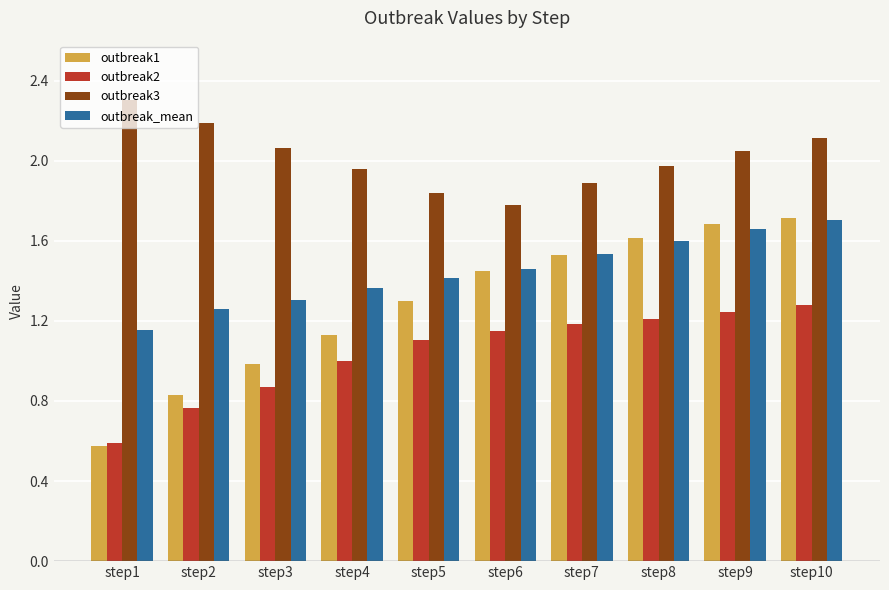

Which series has the largest range (max minus min)?

outbreak1